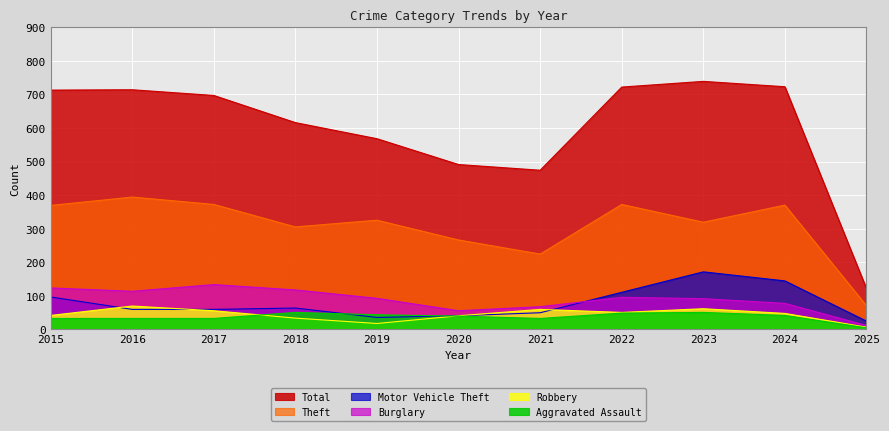

At which label does Theft reach its peak?

2016